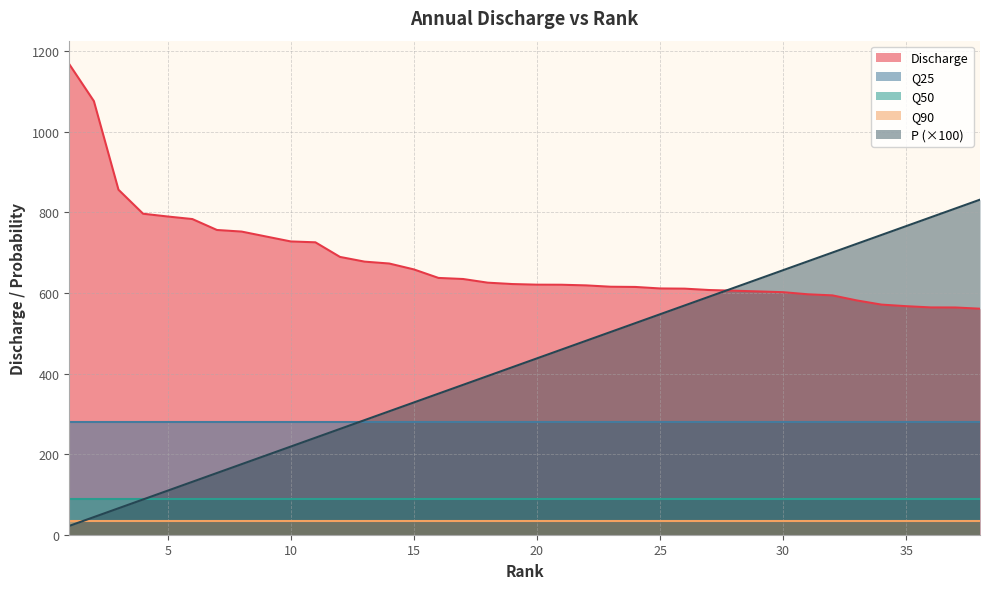

Reading left to right, list all the values displayed in this chart.

P: 0=0.2	1=0.4	2=0.7	3=0.9	4=1.1	5=1.3	6=1.5	7=1.8	8=2.0	9=2.2	10=2.4	11=2.6	12=2.8	13=3.1	14=3.3	15=3.5	16=3.7	17=3.9	18=4.2	19=4.4	20=4.6	21=4.8	22=5.0	23=5.3	24=5.5	25=5.7	26=5.9	27=6.1	28=6.3	29=6.6	30=6.8	31=7.0	32=7.2	33=7.4	34=7.7	35=7.9	36=8.1	37=8.3
Discharge: 0=1167.7	1=1076.1	2=856.2	3=796.5	4=789.7	5=783.4	6=756.2	7=752.3	8=740.0	9=727.8	10=725.6	11=689.4	12=677.7	13=673.0	14=658.4	15=637.3	16=634.6	17=625.5	18=622.1	19=620.5	20=620.3	21=618.7	22=615.4	23=614.9	24=611.1	25=610.6	26=607.2	27=605.5	28=603.8	29=601.9	30=596.7	31=594.0	32=581.4	33=571.0	34=567.1	35=564.1	36=563.9	37=560.9
Q50: 0=88.1	1=88.1	2=88.1	3=88.1	4=88.1	5=88.1	6=88.1	7=88.1	8=88.1	9=88.1	10=88.1	11=88.1	12=88.1	13=88.1	14=88.1	15=88.1	16=88.1	17=88.1	18=88.1	19=88.1	20=88.1	21=88.1	22=88.1	23=88.1	24=88.1	25=88.1	26=88.1	27=88.1	28=88.1	29=88.1	30=88.1	31=88.1	32=88.1	33=88.1	34=88.1	35=88.1	36=88.1	37=88.1
Q90: 0=34.7	1=34.7	2=34.7	3=34.7	4=34.7	5=34.7	6=34.7	7=34.7	8=34.7	9=34.7	10=34.7	11=34.7	12=34.7	13=34.7	14=34.7	15=34.7	16=34.7	17=34.7	18=34.7	19=34.7	20=34.7	21=34.7	22=34.7	23=34.7	24=34.7	25=34.7	26=34.7	27=34.7	28=34.7	29=34.7	30=34.7	31=34.7	32=34.7	33=34.7	34=34.7	35=34.7	36=34.7	37=34.7
Q25: 0=280.7	1=280.7	2=280.7	3=280.7	4=280.7	5=280.7	6=280.7	7=280.7	8=280.7	9=280.7	10=280.7	11=280.7	12=280.7	13=280.7	14=280.7	15=280.7	16=280.7	17=280.7	18=280.7	19=280.7	20=280.7	21=280.7	22=280.7	23=280.7	24=280.7	25=280.7	26=280.7	27=280.7	28=280.7	29=280.7	30=280.7	31=280.7	32=280.7	33=280.7	34=280.7	35=280.7	36=280.7	37=280.7